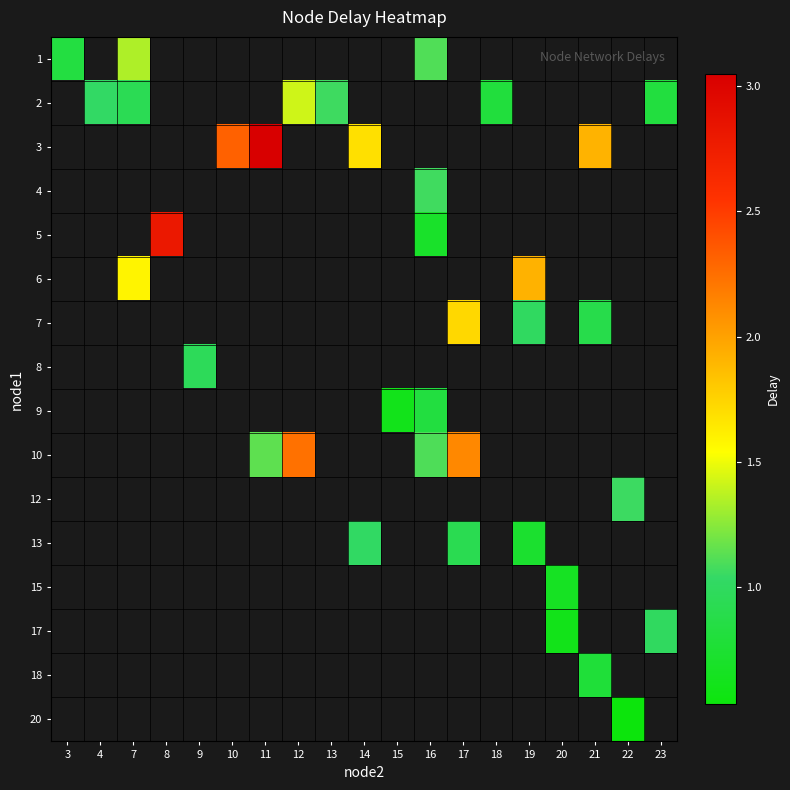

Between 18 and 9, which is larger?

9